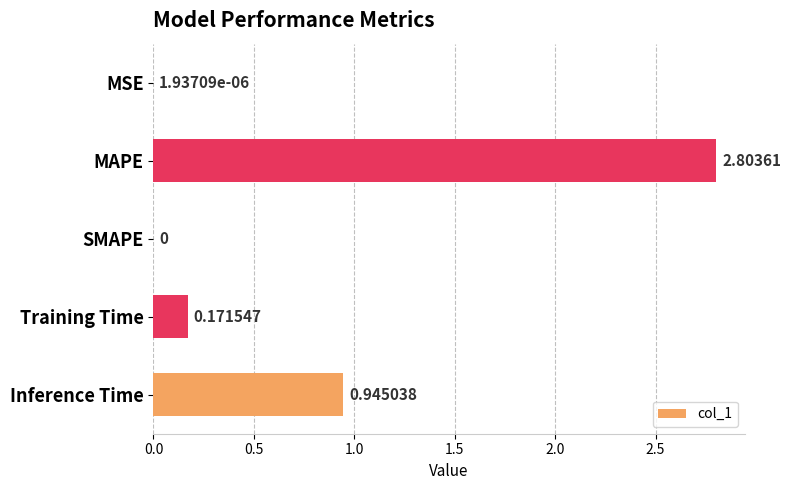

At which category does the chart reach its peak across all series?

MAPE